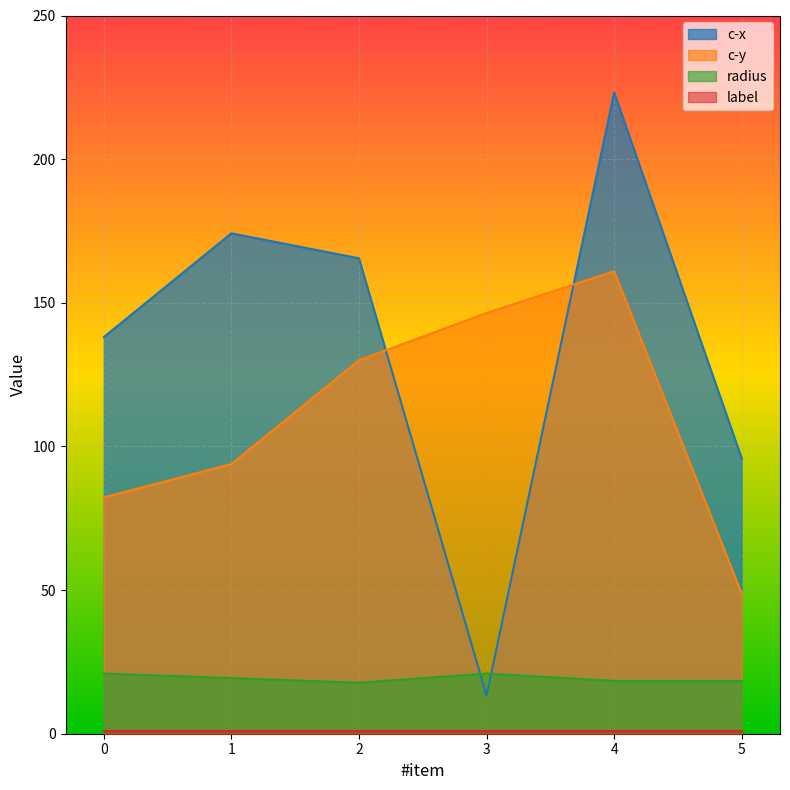

True or false: radius and c-x cross at least once.

True